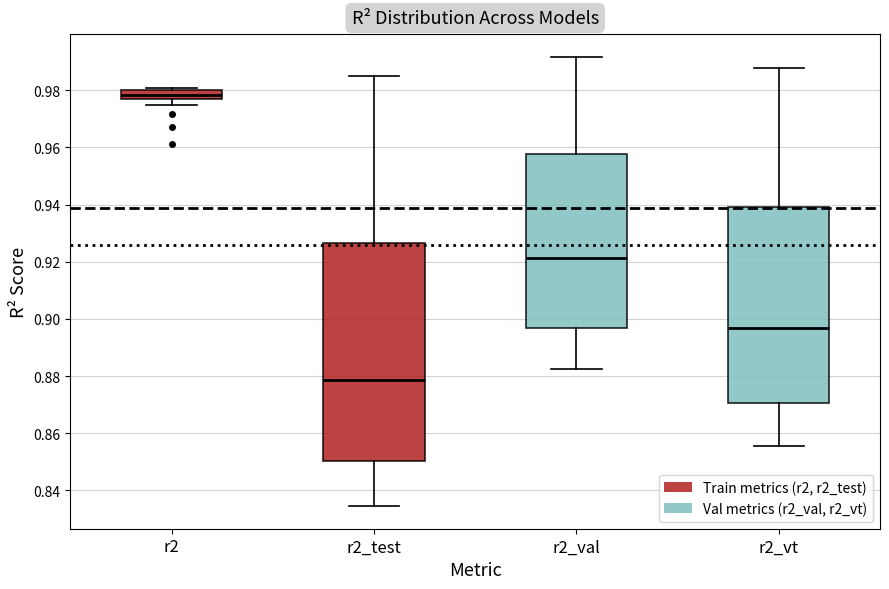

Where does the lower whisker of the box for r2_val end on the y-axis? The values are not printed on the chart, so give them approximately, as read against the axis.

0.882